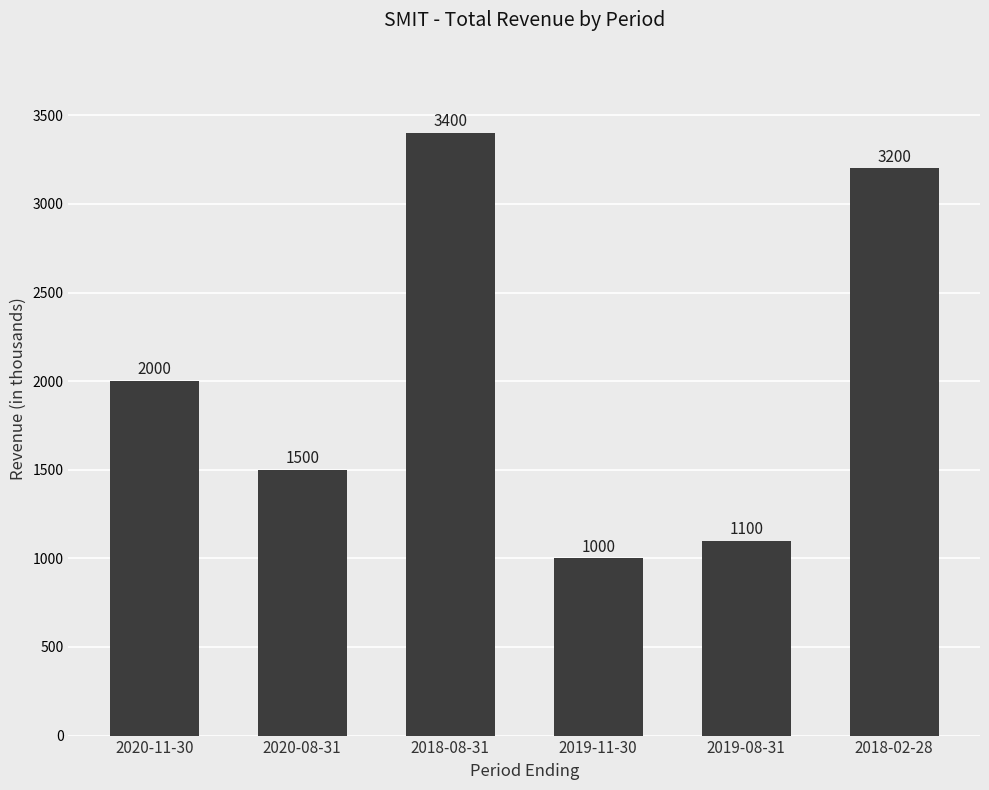

The value at 2019-08-31 is 490. True or false?

False